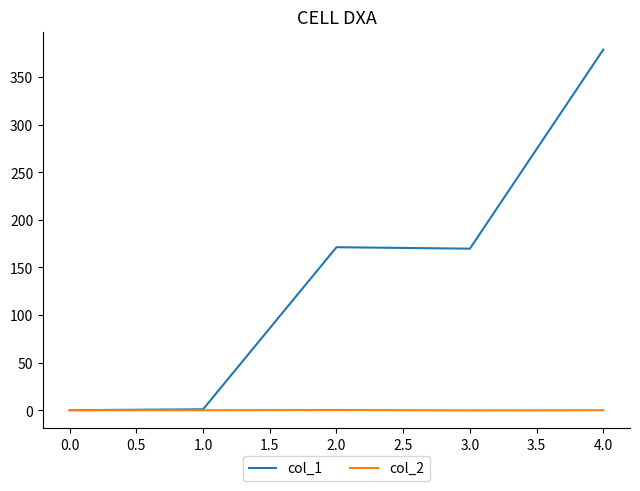

Which series has the largest range (max minus min)?

col_1